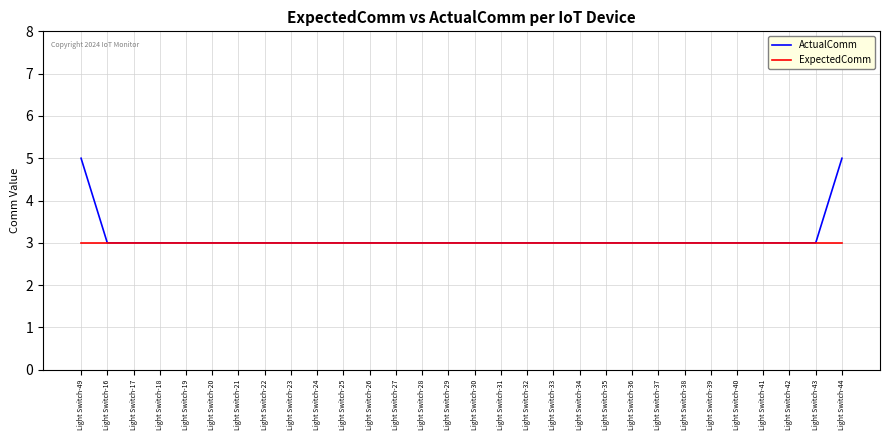

The value of ActualComm at Light Switch-26 is 3. True or false?

True